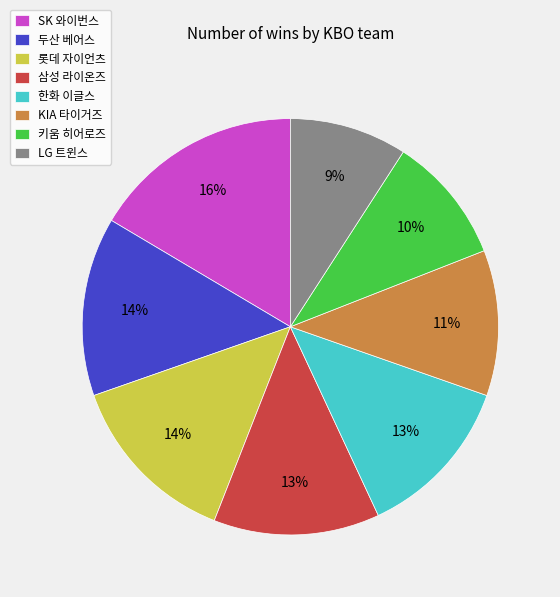

To the nearest percent, what portion does 롯데 자이언츠 represent?

14%